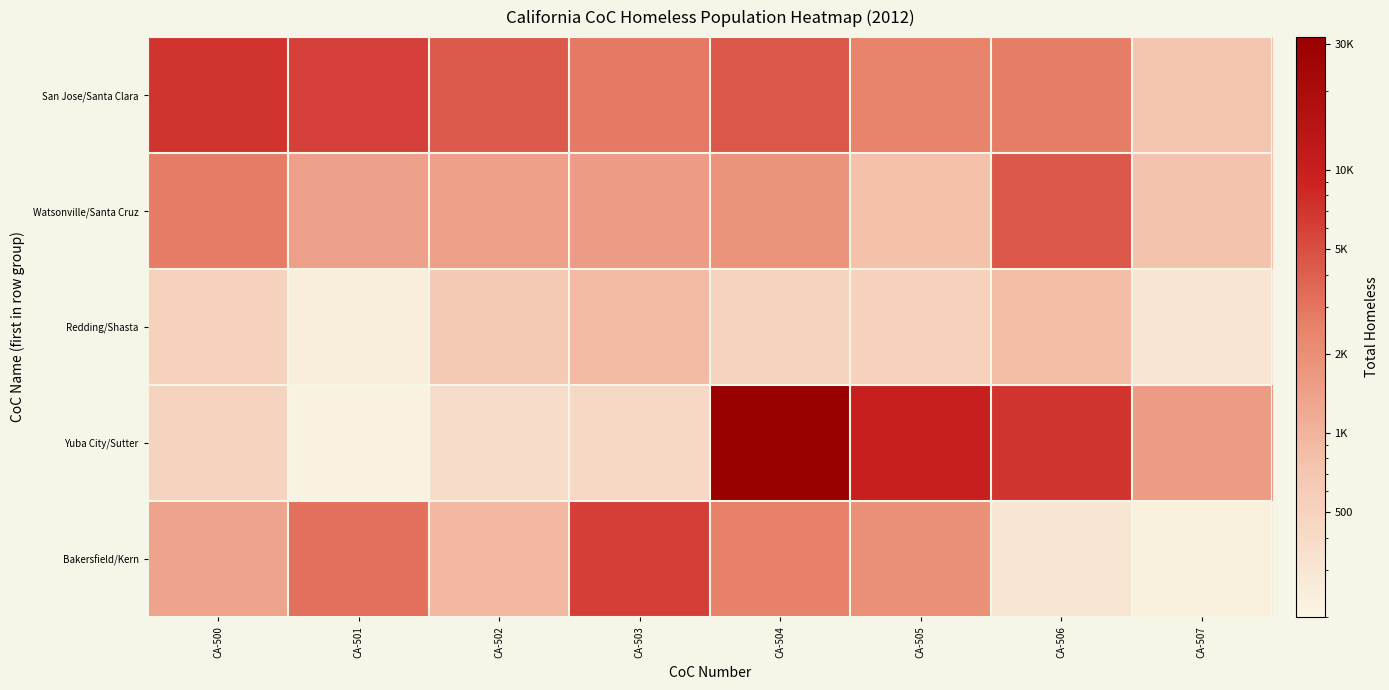

Which series has the largest range (max minus min)?

Yuba City/Sutter